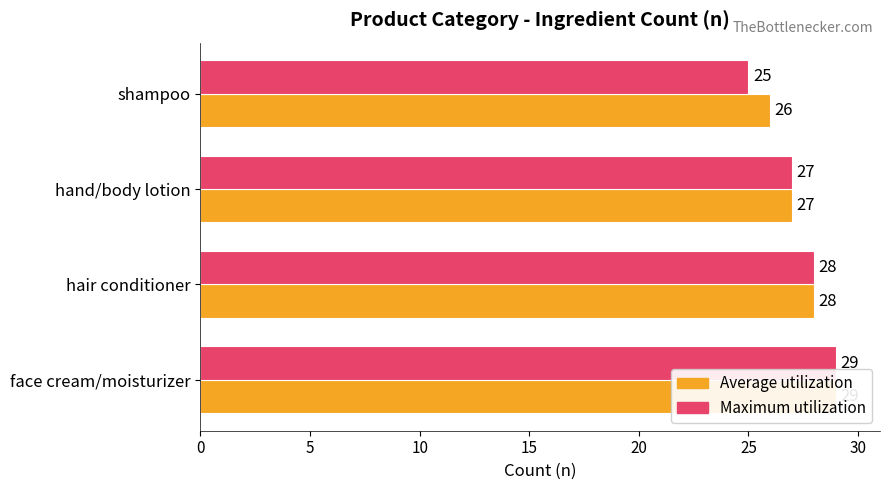

What are all the series names shown in the legend?

Average utilization, Maximum utilization